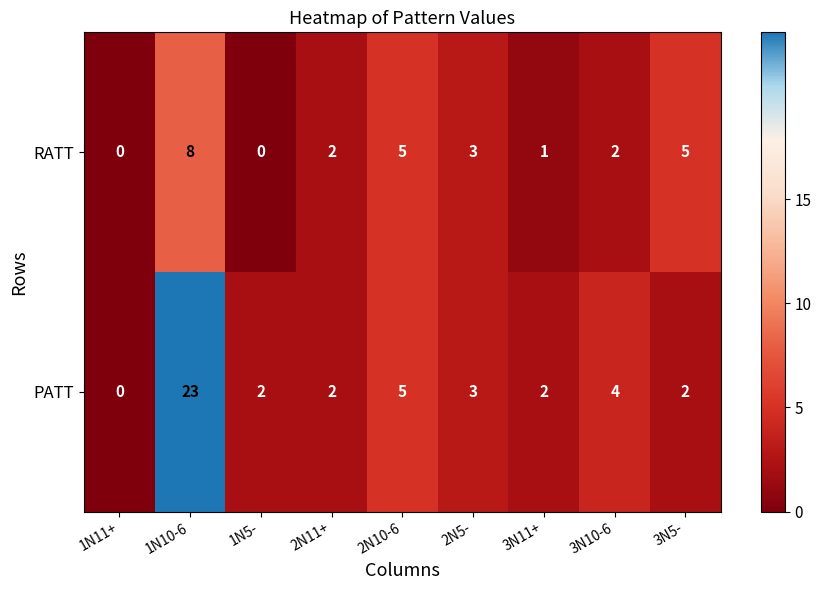

Where does the RATT series first go above 2?

1N10-6